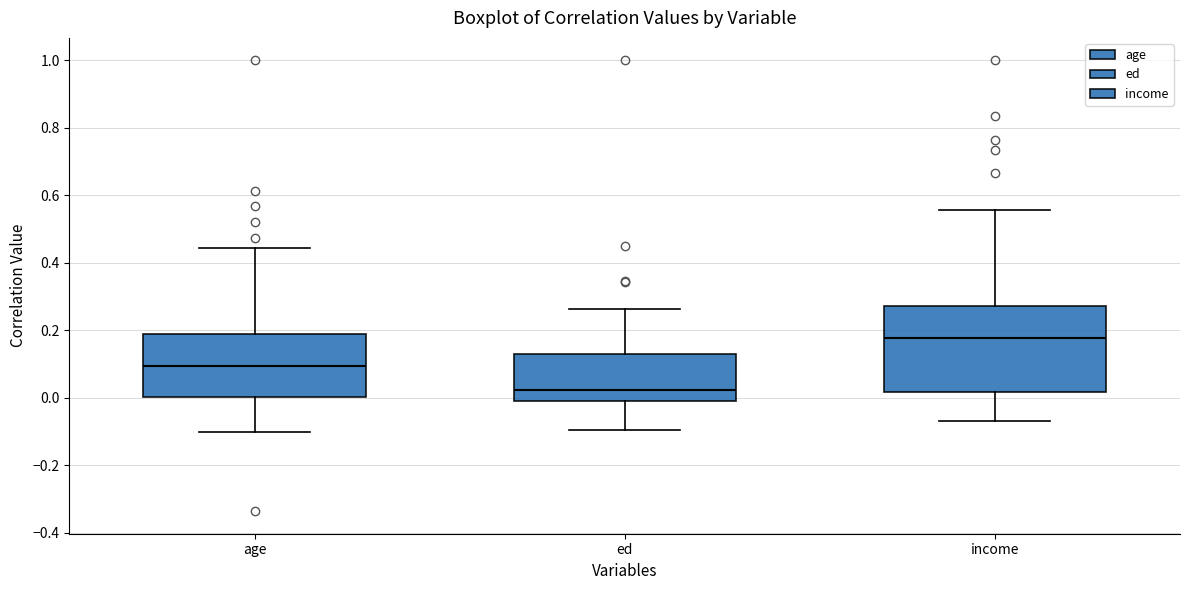

Reading left to right, transcribe this box plot: for each box, give where its median line is, the range the box spans, and where its two whiskers end, as read against the y-axis. The values are not printed on the chart, so give them approximately, as read against the axis.

age: median 0.10, box 0.00 to 0.18, whiskers -0.10 to 0.44
ed: median 0.02, box 0.00 to 0.12, whiskers -0.10 to 0.26
income: median 0.18, box 0.02 to 0.28, whiskers -0.06 to 0.56